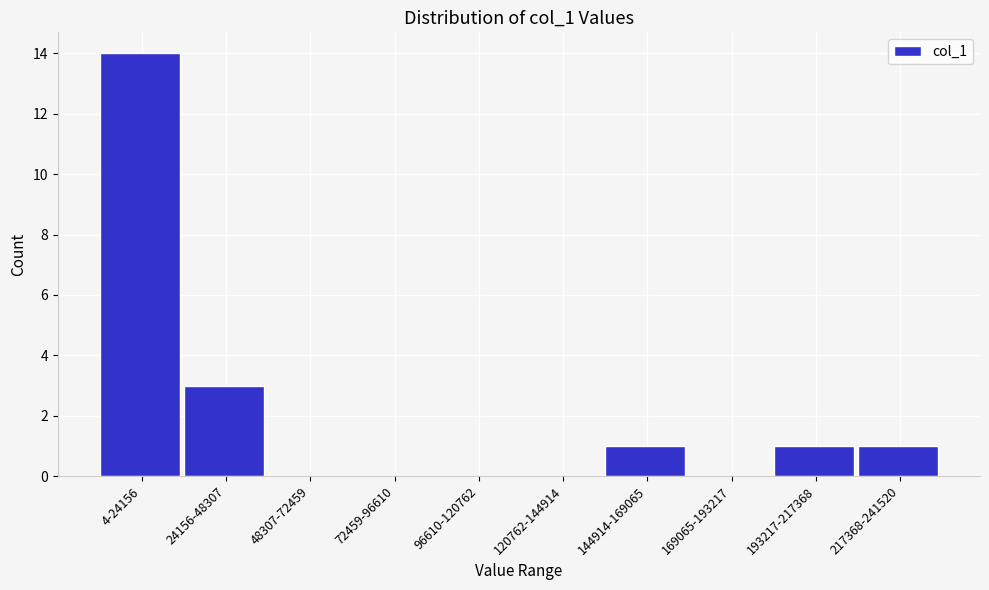

Reading left to right, extract all data points from this chart.

4-24156=14	24156-48307=3	48307-72459=0	72459-96610=0	96610-120762=0	120762-144914=0	144914-169065=1	169065-193217=0	193217-217368=1	217368-241520=1